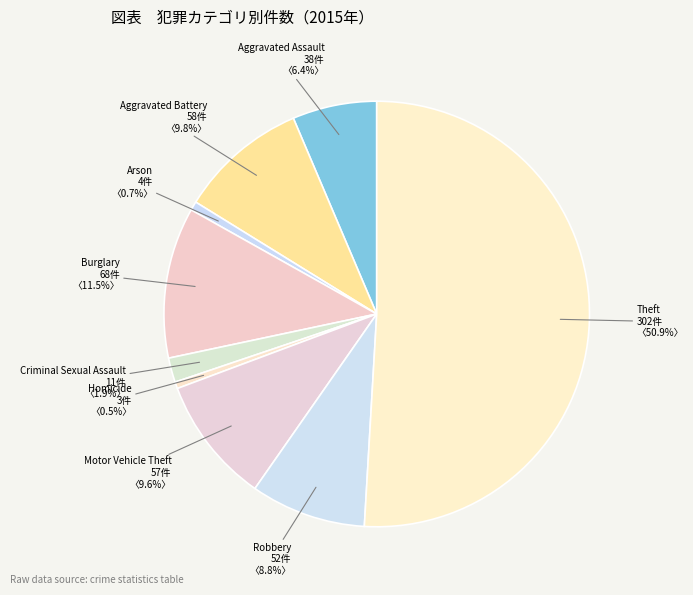

What is the ratio of the value at Aggravated Assault to the value at Motor Vehicle Theft?

0.7